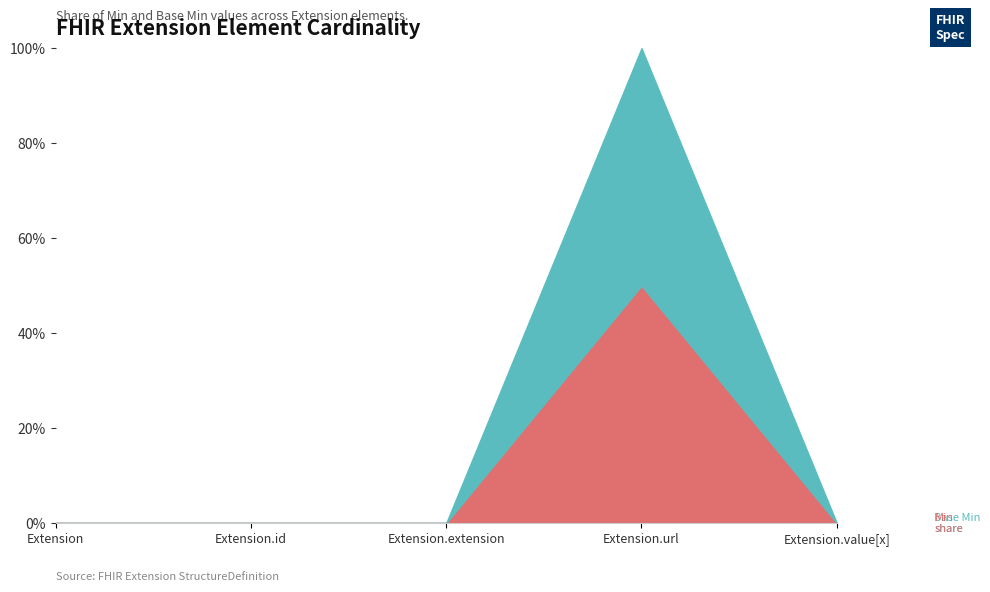

What is the maximum value shown in the chart?

1